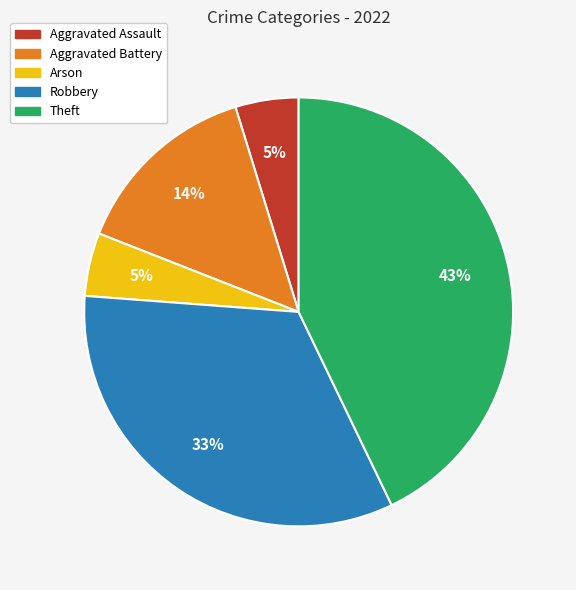

To the nearest percent, what percentage of the pie is Theft?

43%